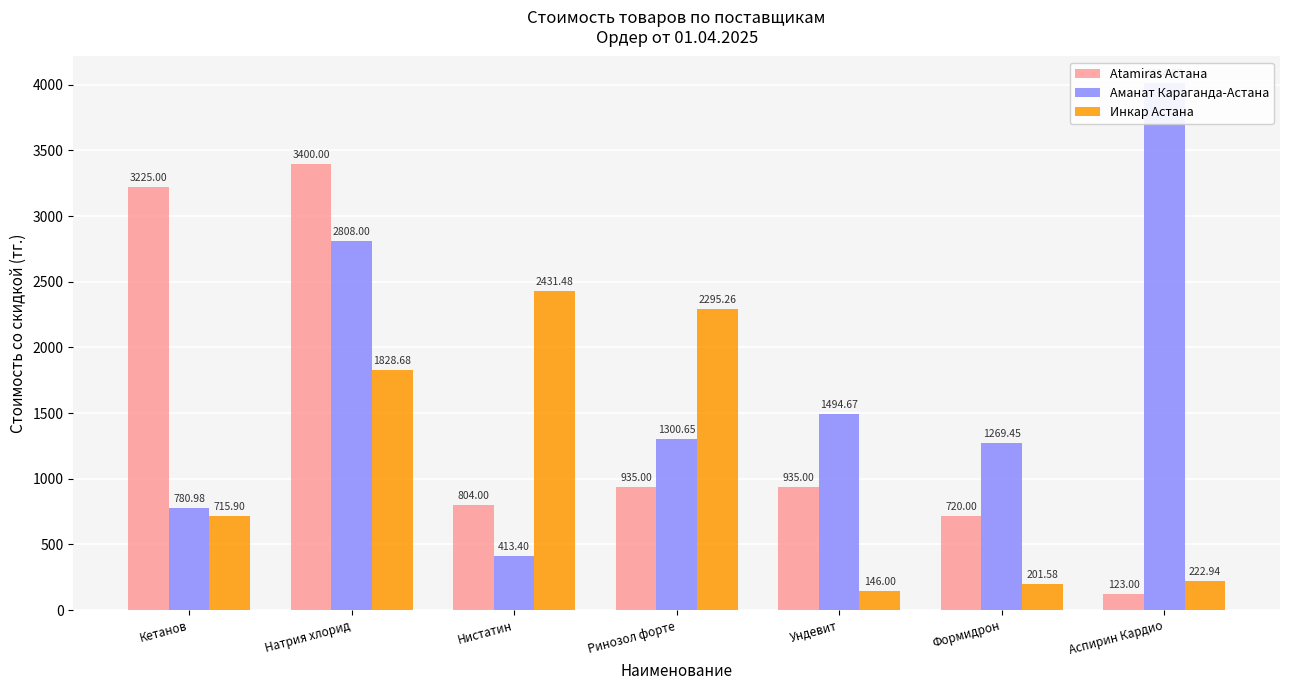

Does the chart contain stacked bars?

No